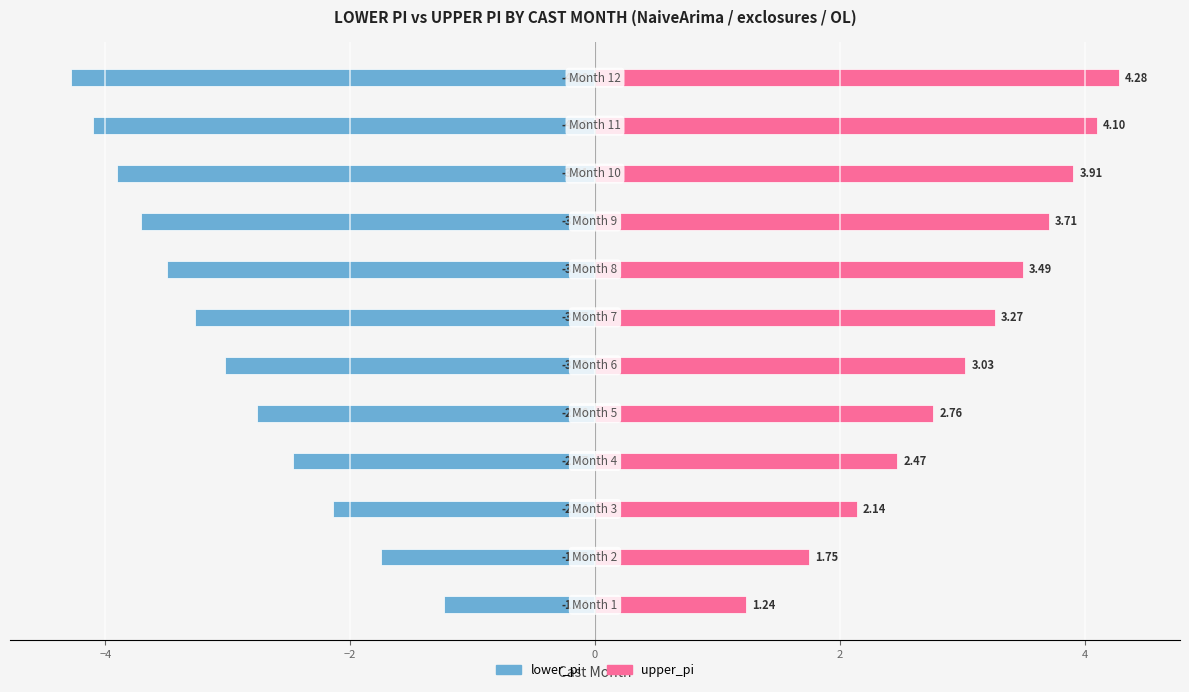

The lower_pi series shows -7.3 at 10. True or false?

False